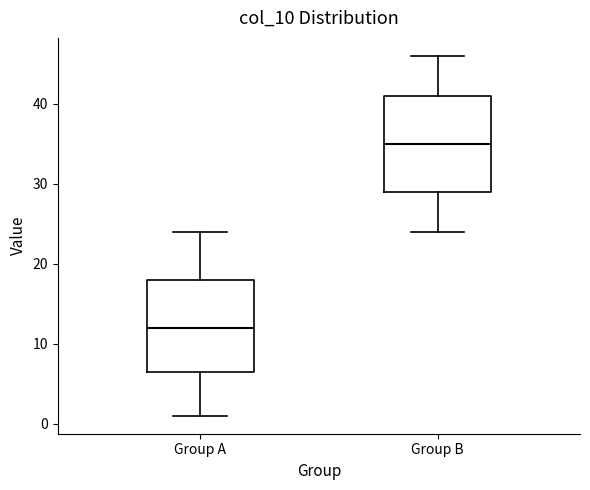

Reading left to right, read every box against the y-axis: the position of its median line, the range the box covers, and the ends of its whiskers. The values are not printed on the chart, so give them approximately, as read against the axis.

Group A: median 12, box 7 to 18, whiskers 1 to 24
Group B: median 35, box 29 to 41, whiskers 24 to 46